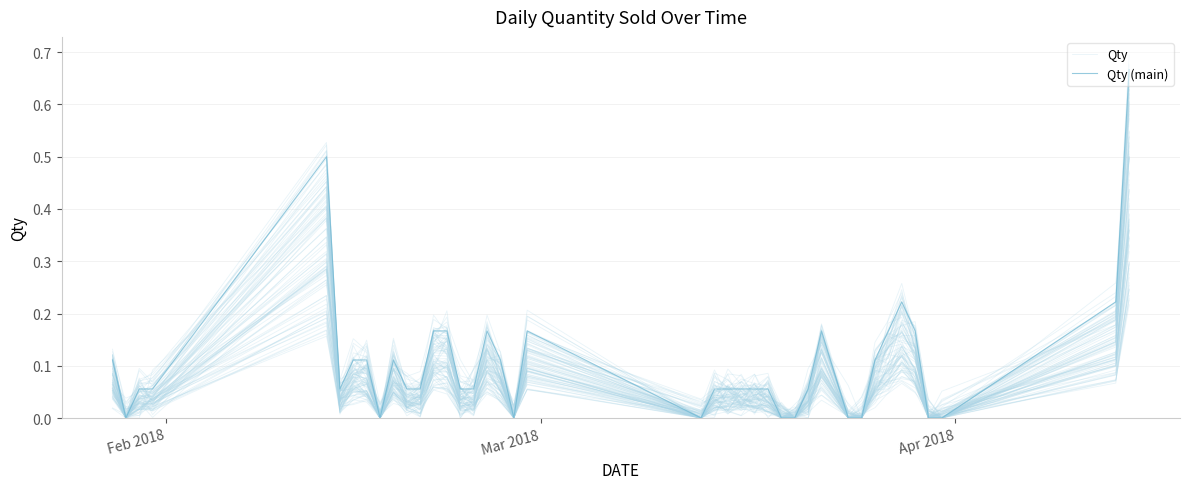

True or false: Qty (main) and Qty intersect in this chart.

True